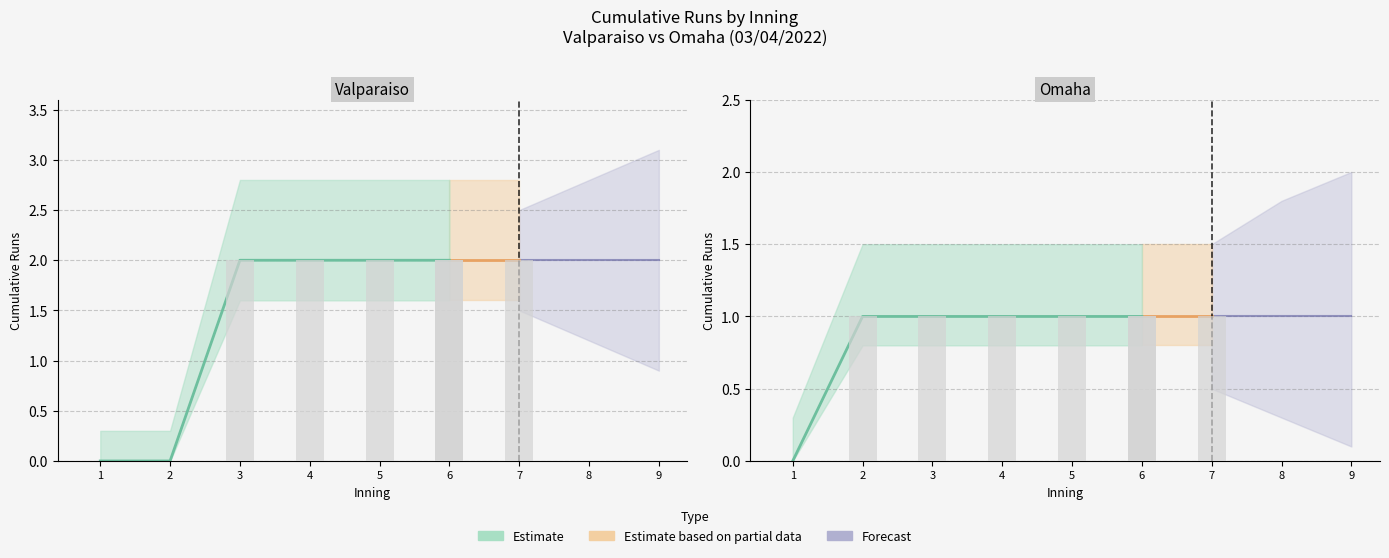

At which category is the sum across all series the highest?

3